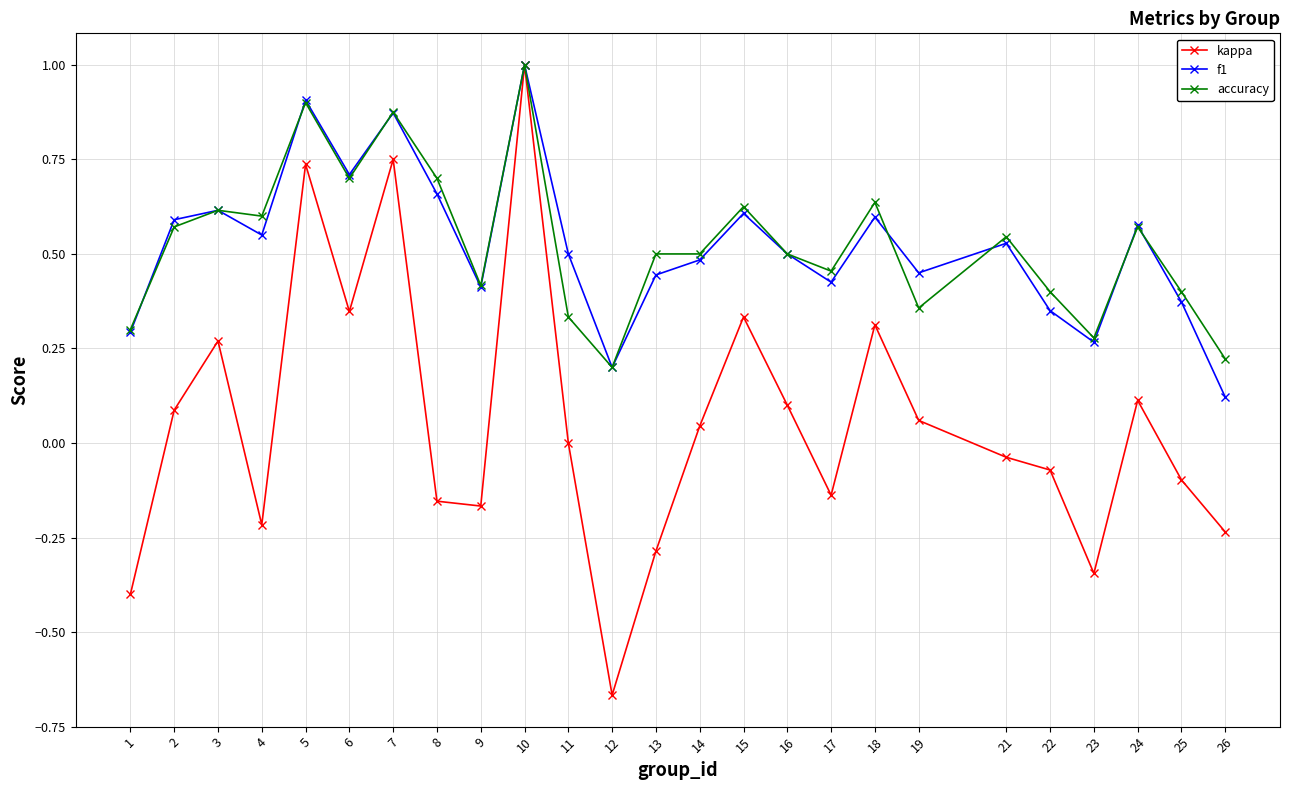

True or false: accuracy and f1 cross at least once.

True